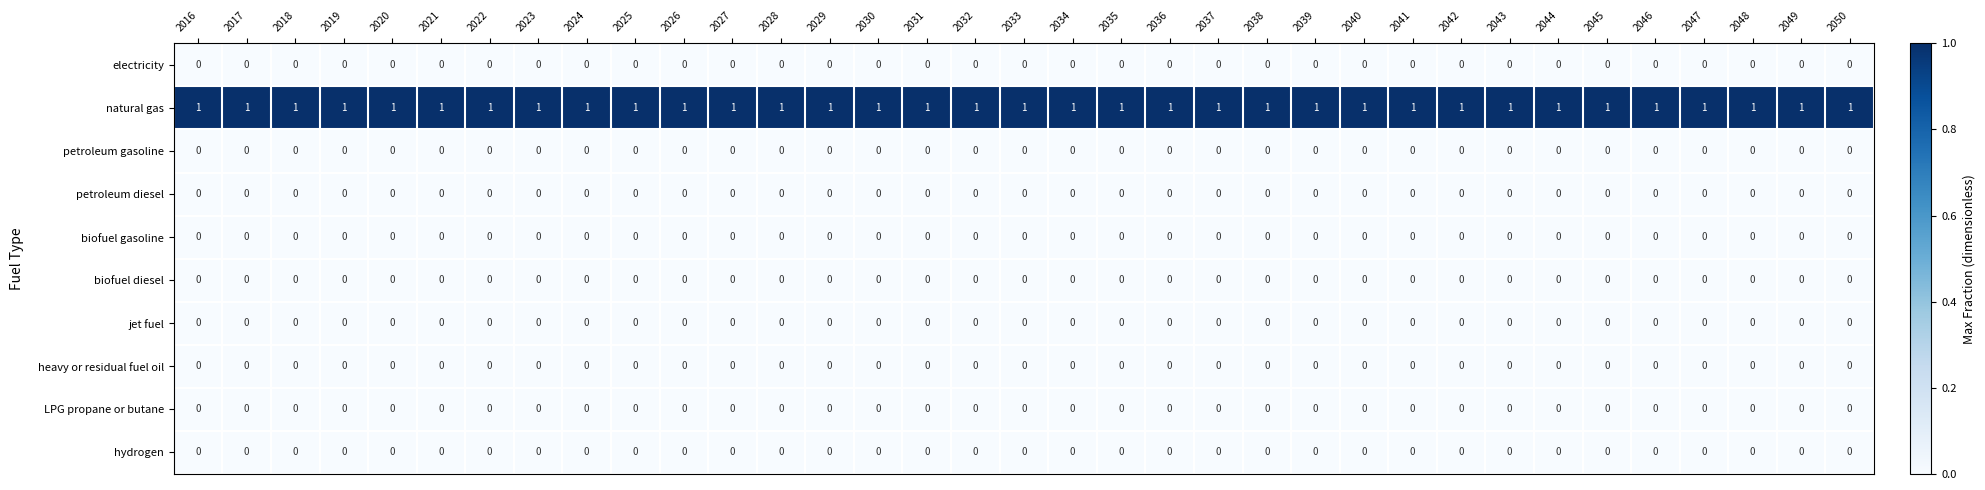

How many series are shown in this chart?

10